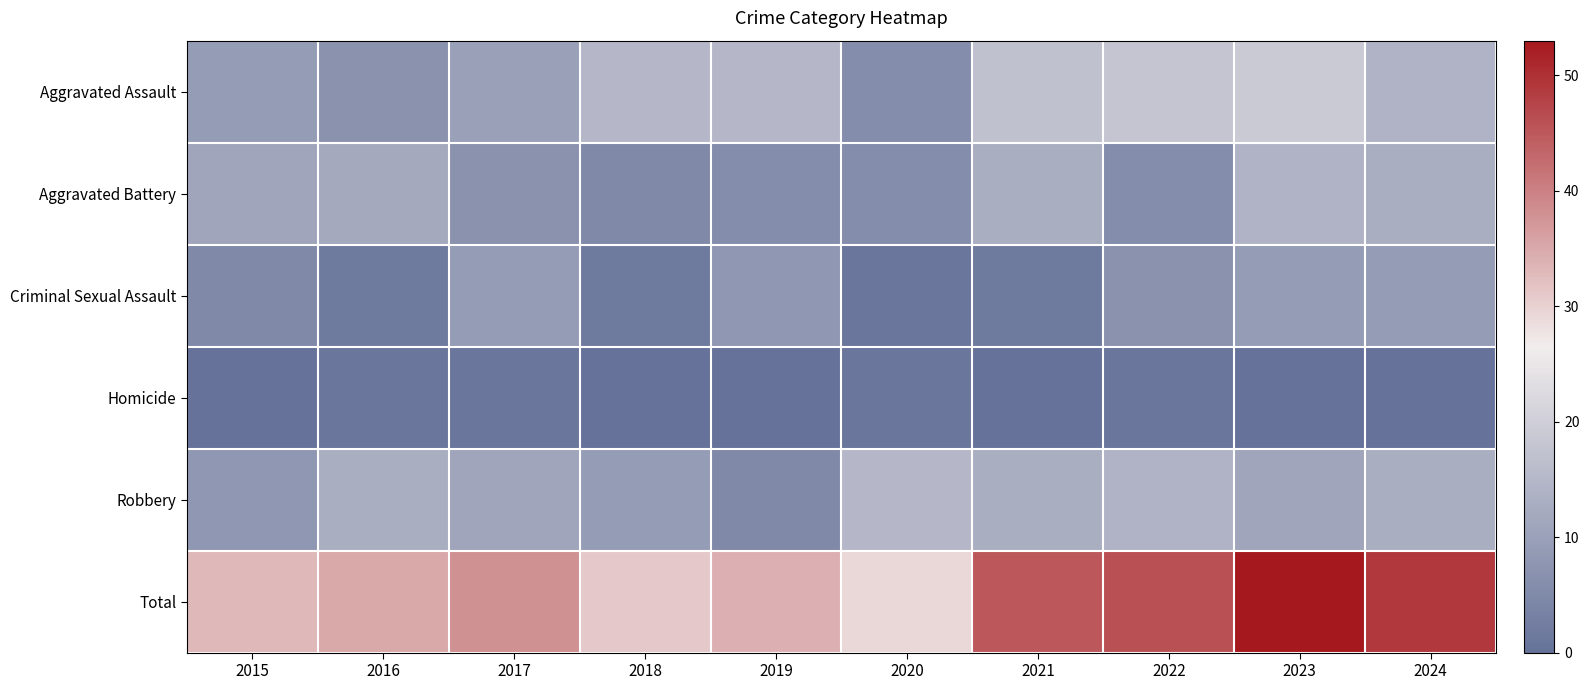

Rank the series by their maximum value, from highest to lowest.

Total, Aggravated Assault, Robbery, Aggravated Battery, Criminal Sexual Assault, Homicide